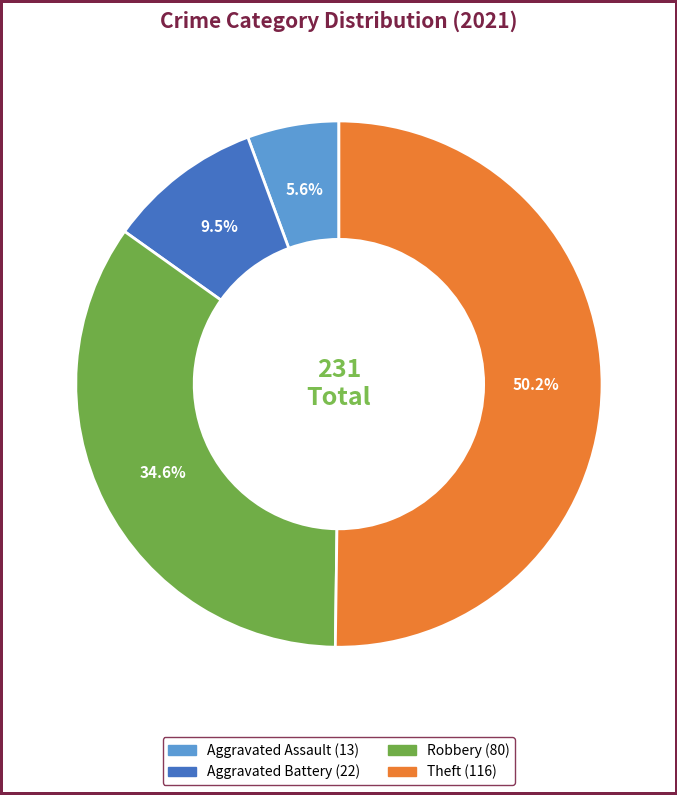

Which category accounts for the majority?

Theft